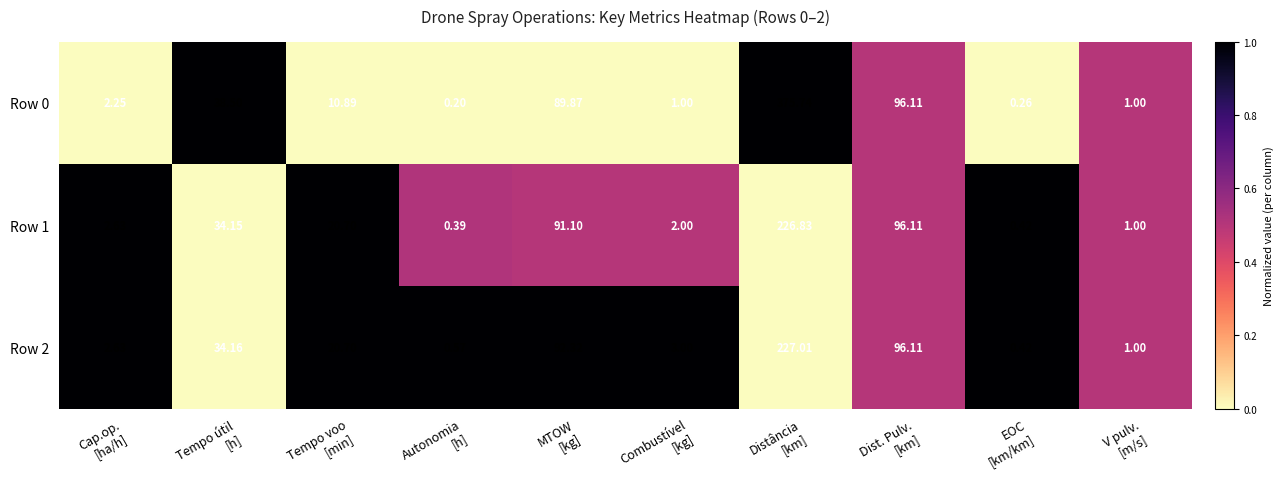

Which category has the lowest value across all series?

Autonomia
[h]